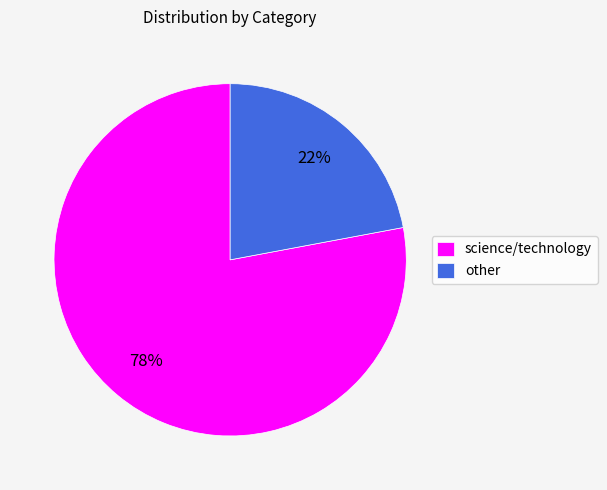

Is there a majority slice in this chart?

Yes